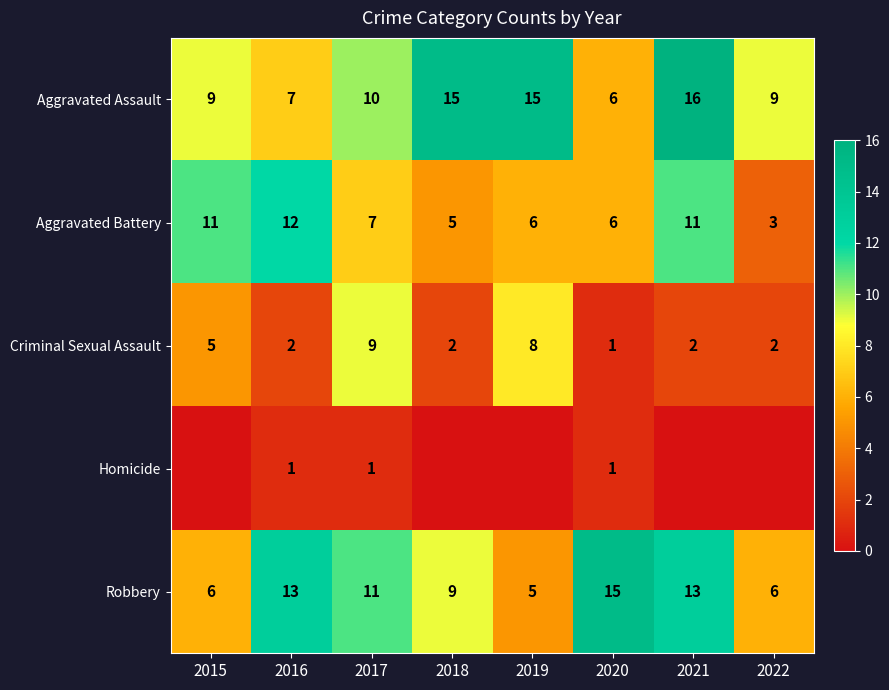

At which category is the sum across all series the highest?

2021